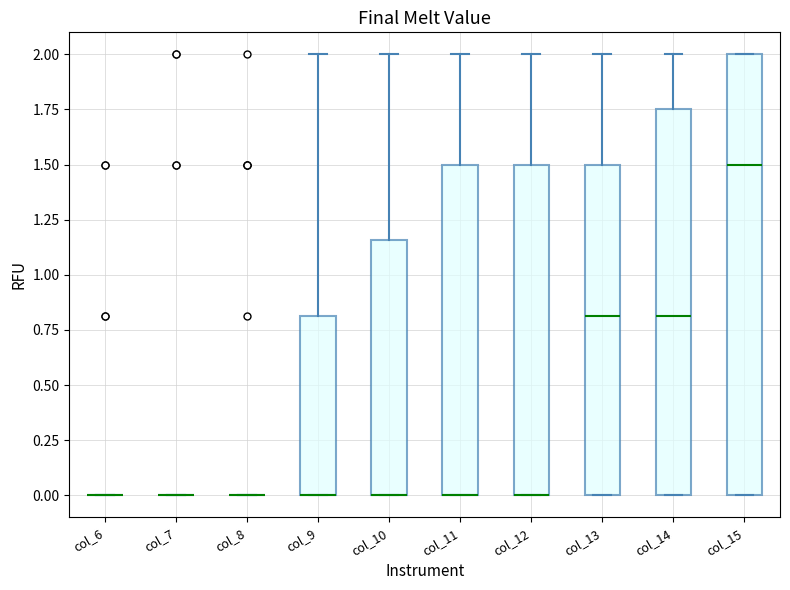

Comparing the boxes themselves (not the whiskers), which one is the tallest?

col_15